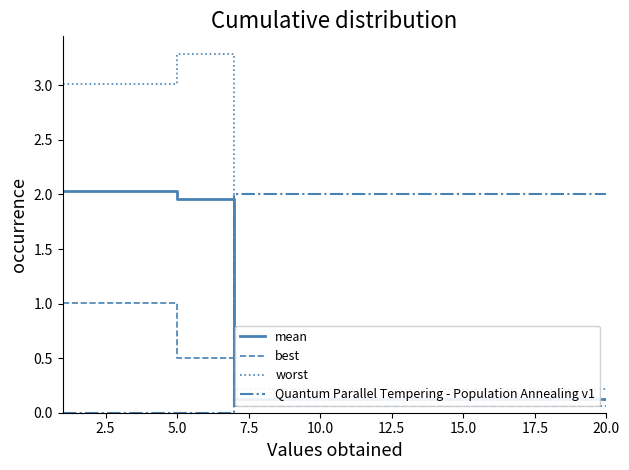

How many data points does each series have?

20